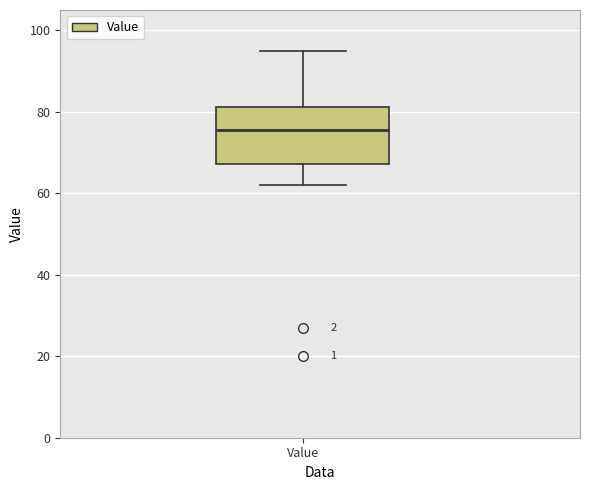

Read this box plot against the y-axis: the position of the median line, the range covered by the box, and the ends of both whiskers. The values are not printed on the chart, so give them approximately, as read against the axis.

median 76, box 68 to 82, whiskers 62 to 96